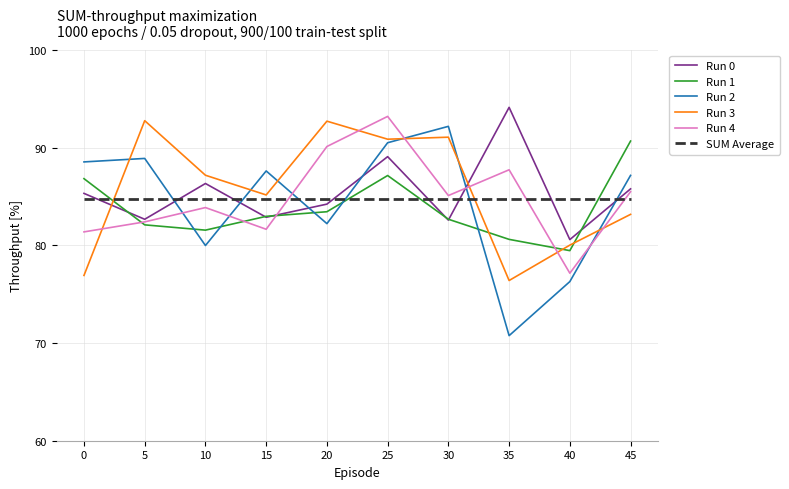

What is the total value across all series at 10?

503.7